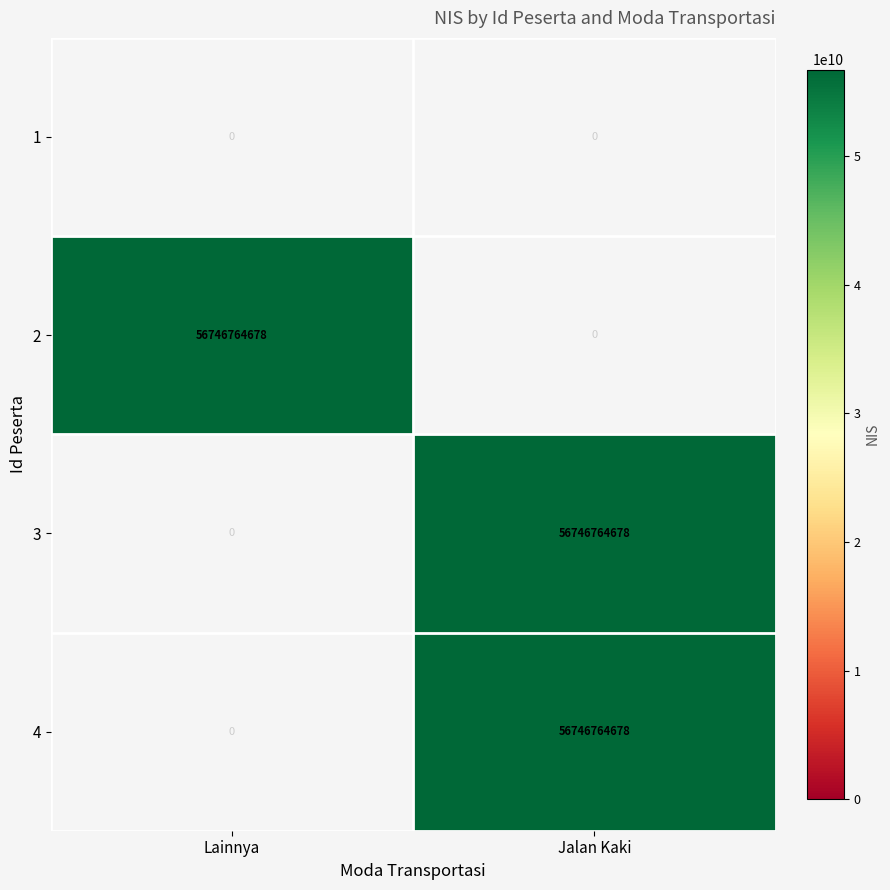

Which label corresponds to the largest value in the chart?

Lainnya